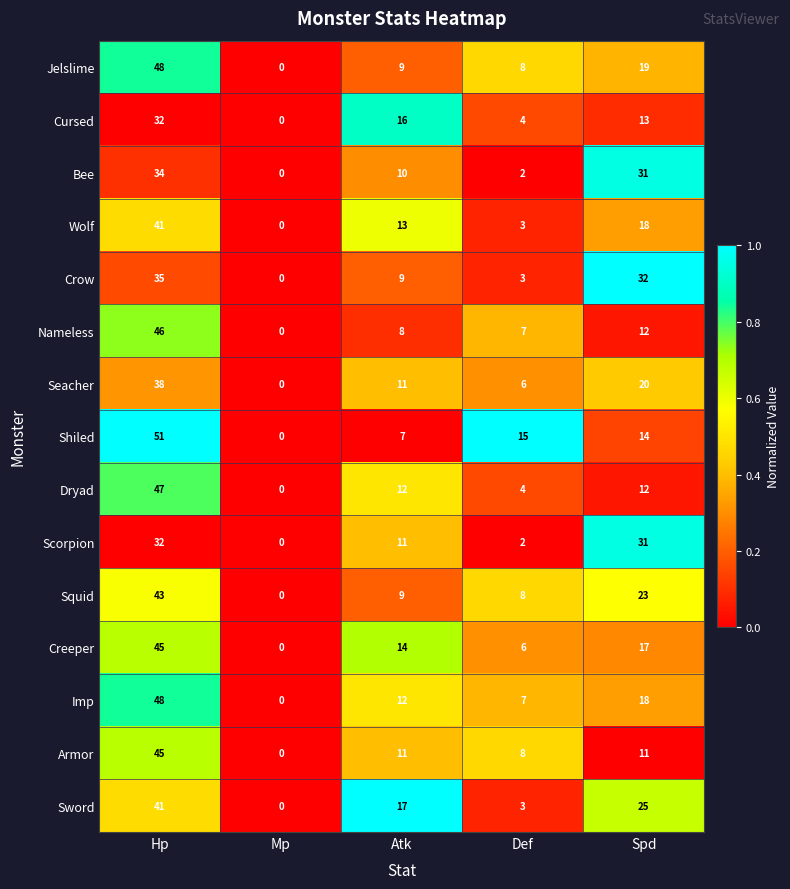

Where does the Bee series first go above 10?

Hp